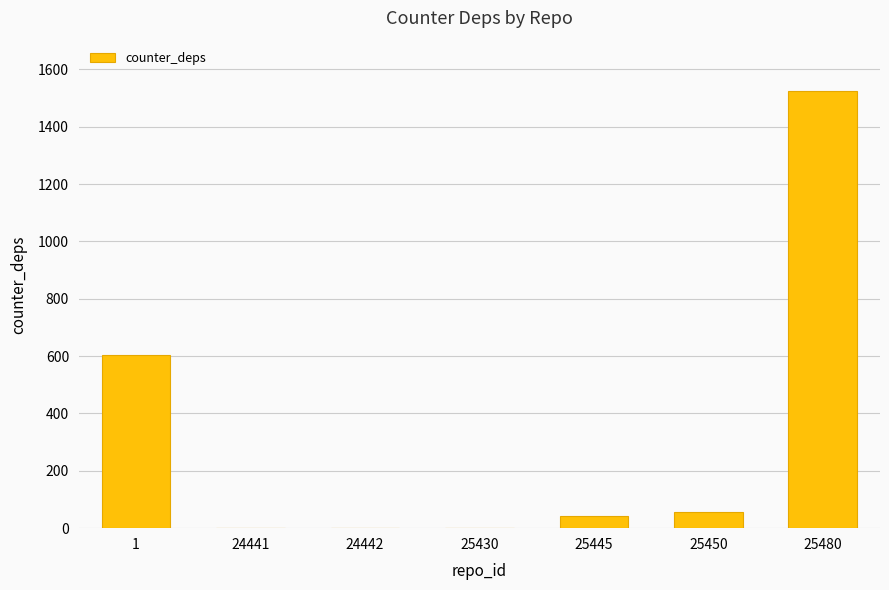

The chart shows a value of -949 at 24441. True or false?

False